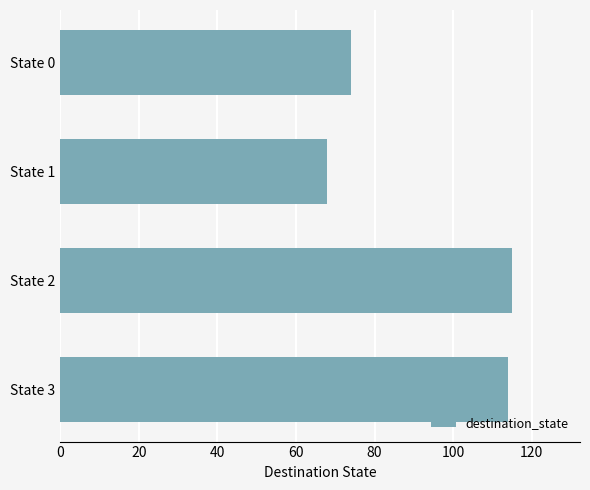

Does the chart contain stacked bars?

No